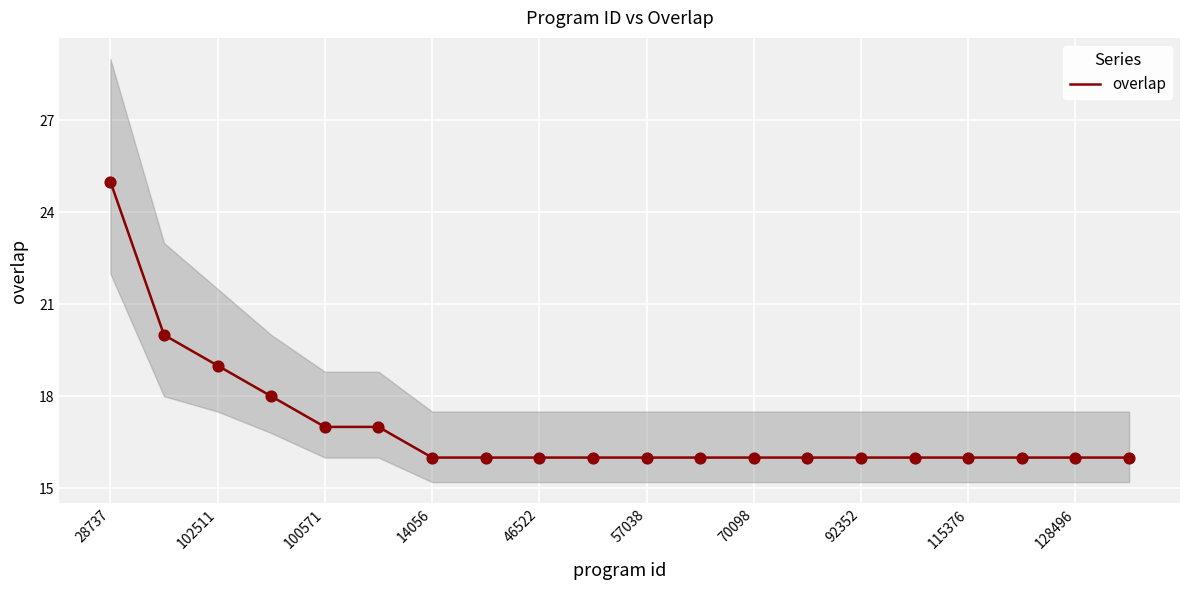

True or false: overlap has a value of 21 at 128496.

False